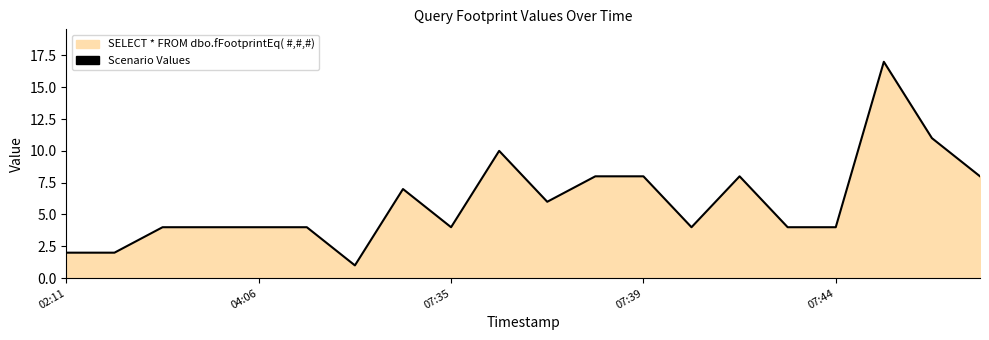

At which category does the data reach its first local peak?

7